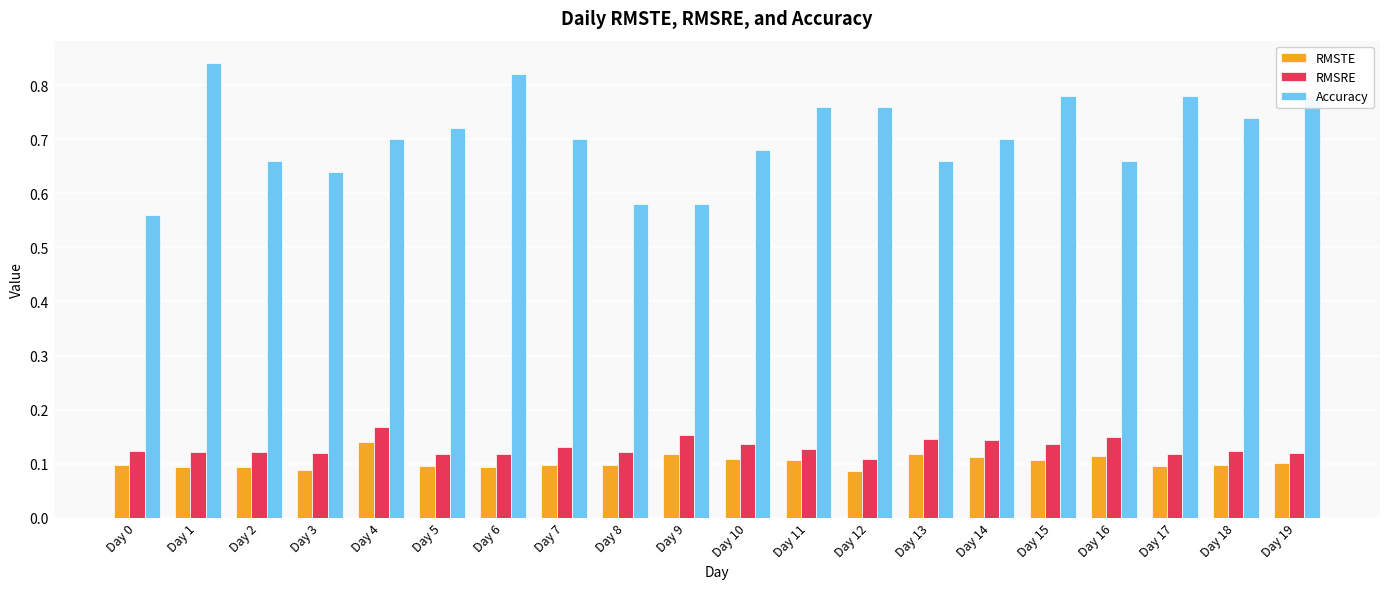

Is the value of RMSRE at Day 18 greater than the value of Accuracy at Day 9?

No